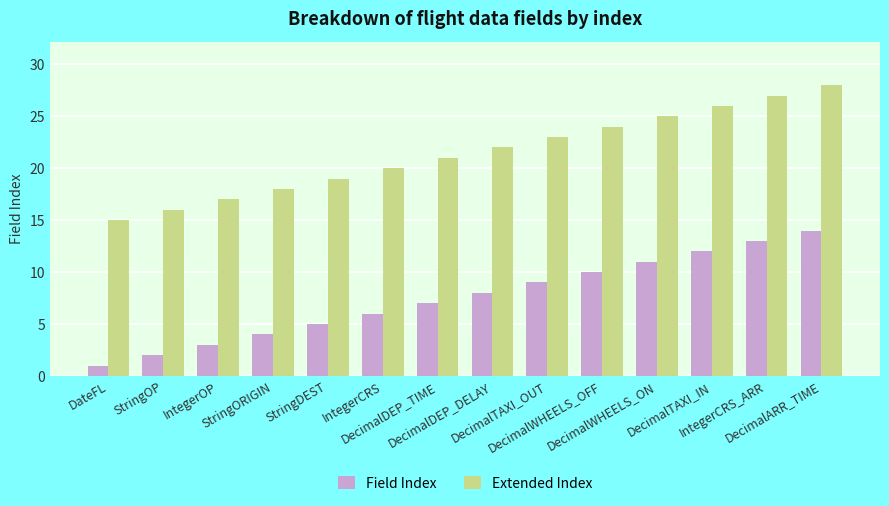

Where is Extended Index nearest to the value 21?

DecimalDEP_TIME